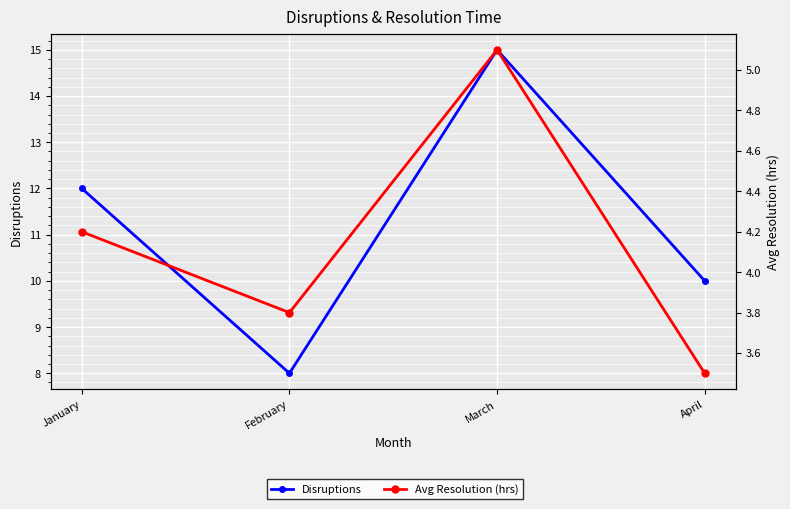

How many data points in Avg Resolution (hrs) are less than 4?

2